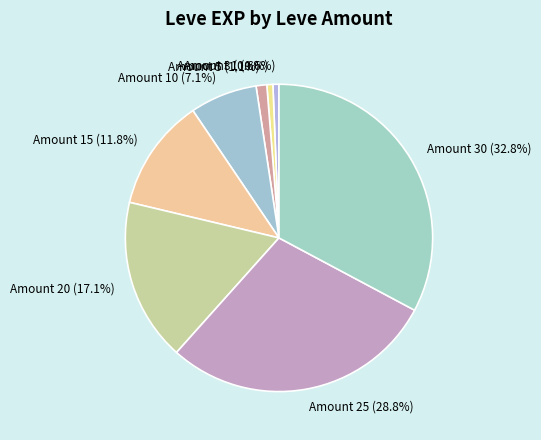

Which has a higher value, Amount 30 (32.8%) or Amount 1 (0.6%)?

Amount 30 (32.8%)